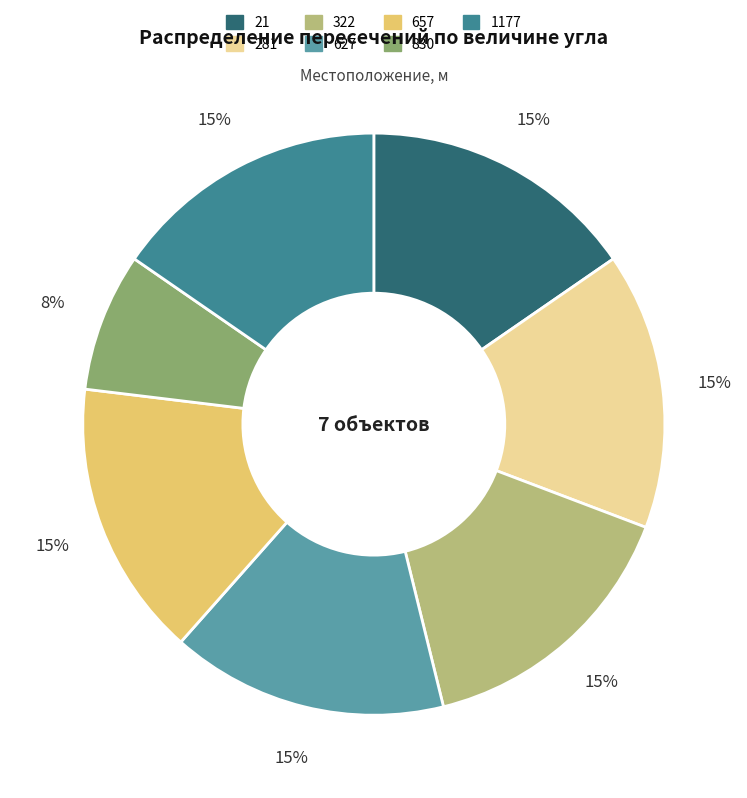

What is the smallest slice in the pie chart?

830